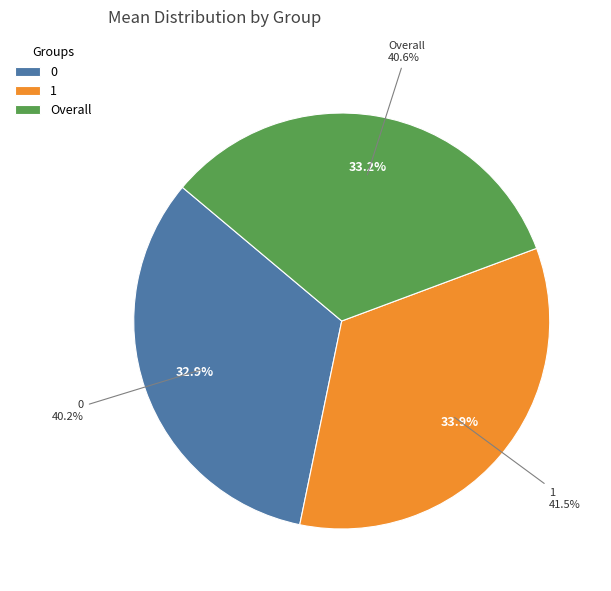

Count the number of slices in the pie.

3